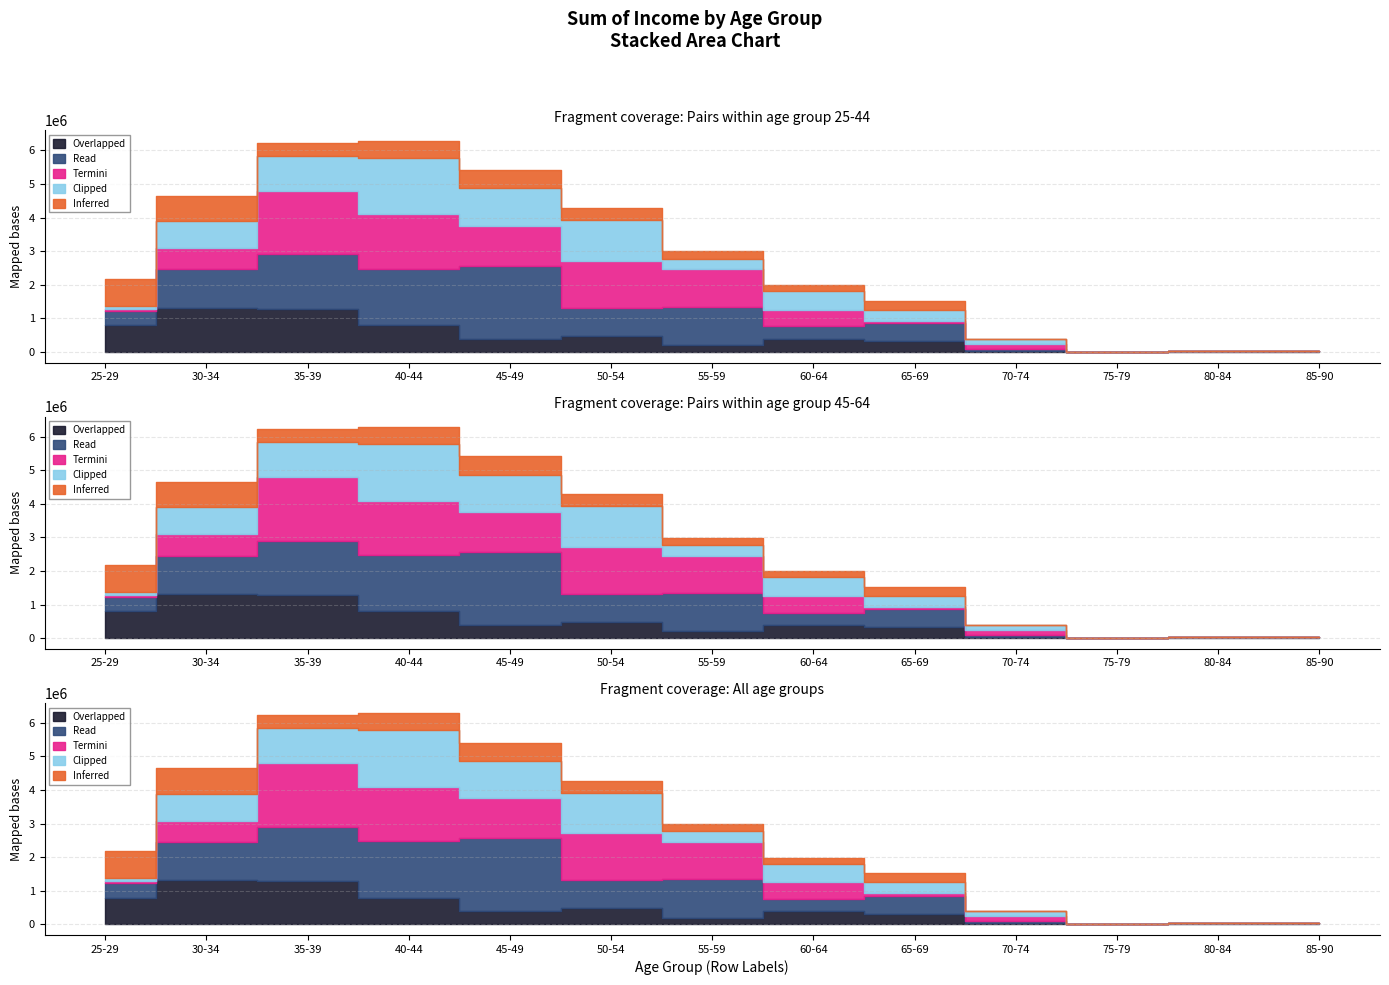

At which category does Inferred reach its first local peak?

45-49